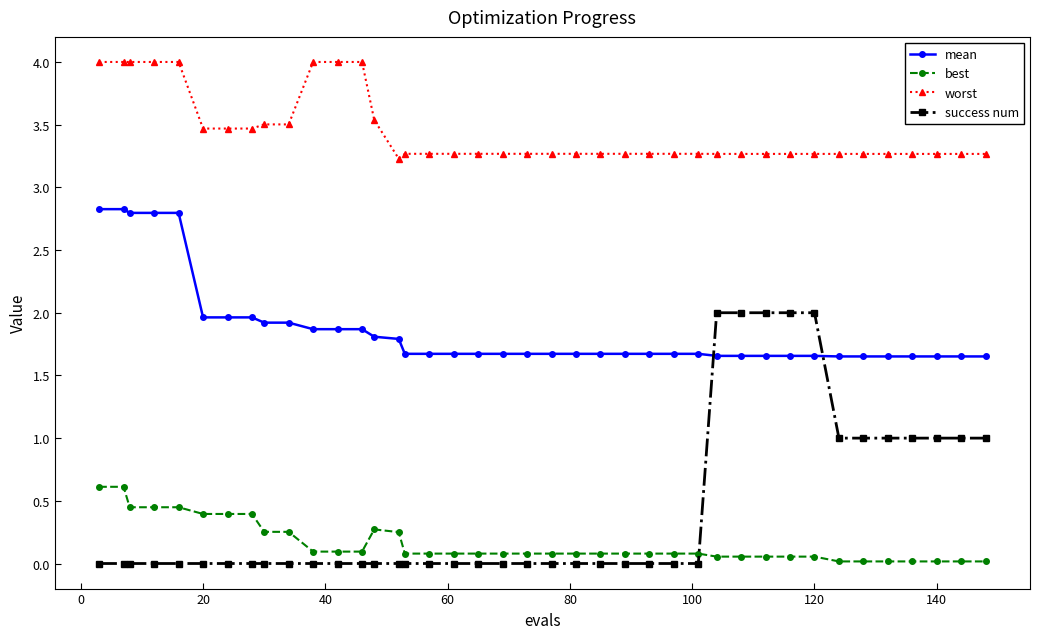

What is the greatest value displayed?

4.0